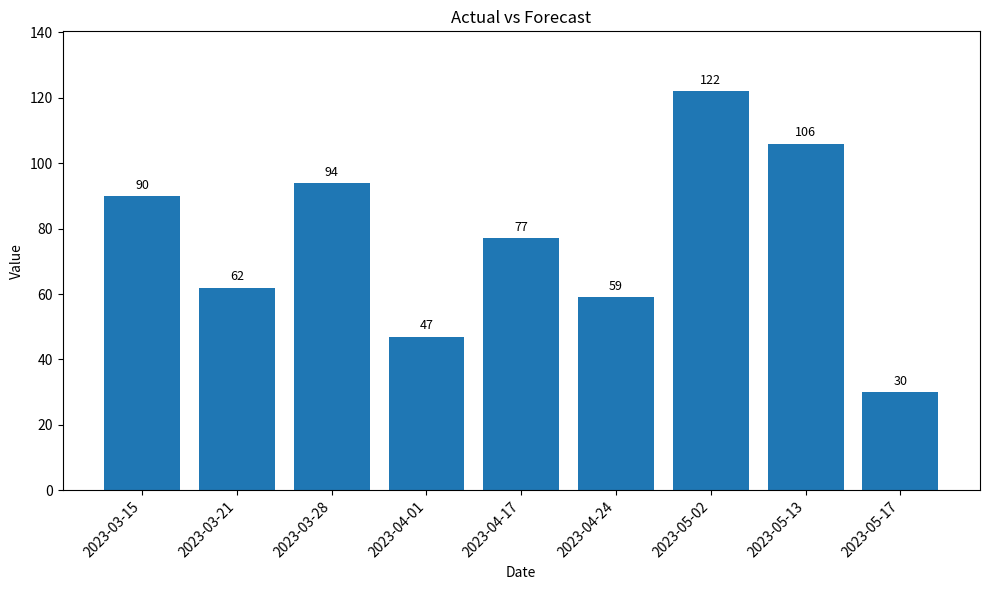

Rank the categories by value from highest to lowest.

2023-05-02, 2023-05-13, 2023-03-28, 2023-03-15, 2023-04-17, 2023-03-21, 2023-04-24, 2023-04-01, 2023-05-17